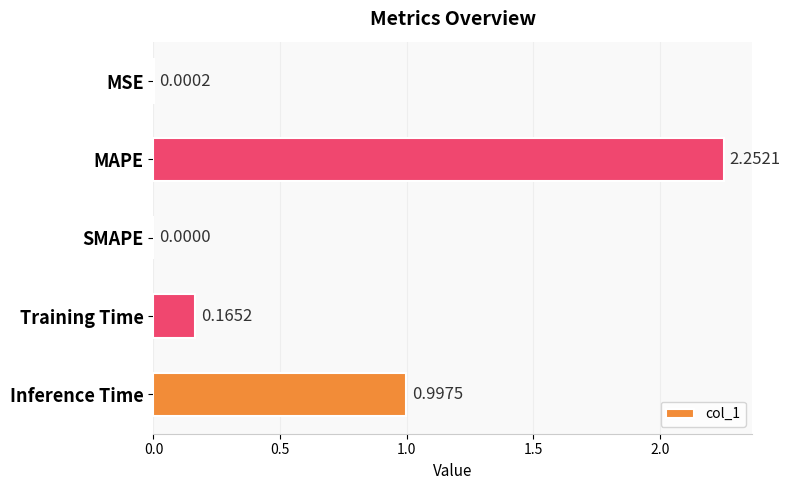

Which has a higher value, MSE or SMAPE?

MSE